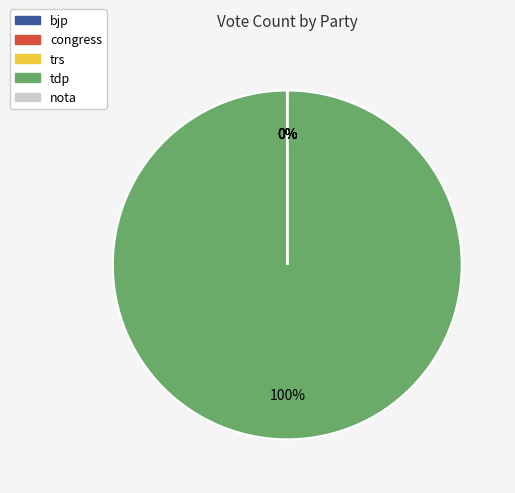

Is there any slice that represents more than half of the pie?

Yes